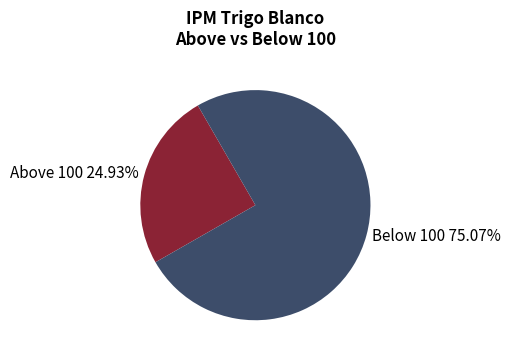

Is there a majority slice in this chart?

Yes